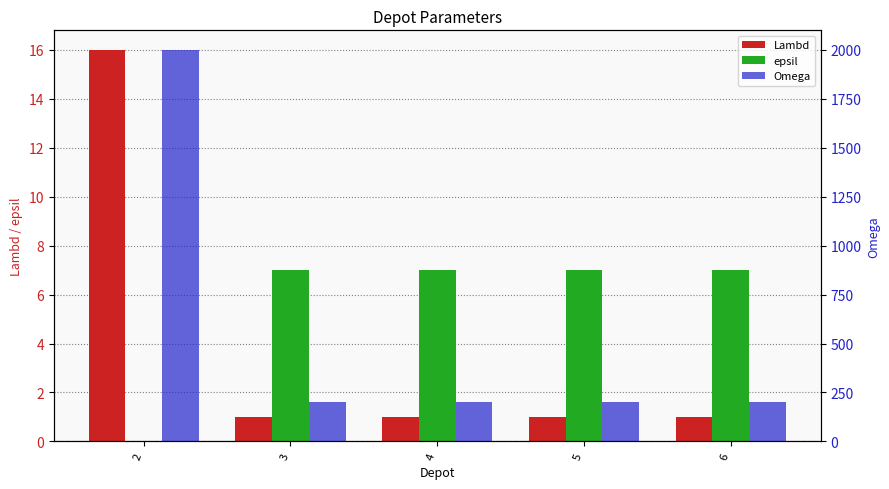

Reading right to left, what are all the values shown in this chart?

Lambd: 6=1	5=1	4=1	3=1	2=16
epsil: 6=7	5=7	4=7	3=7	2=0
Omega: 6=200	5=200	4=200	3=200	2=2000